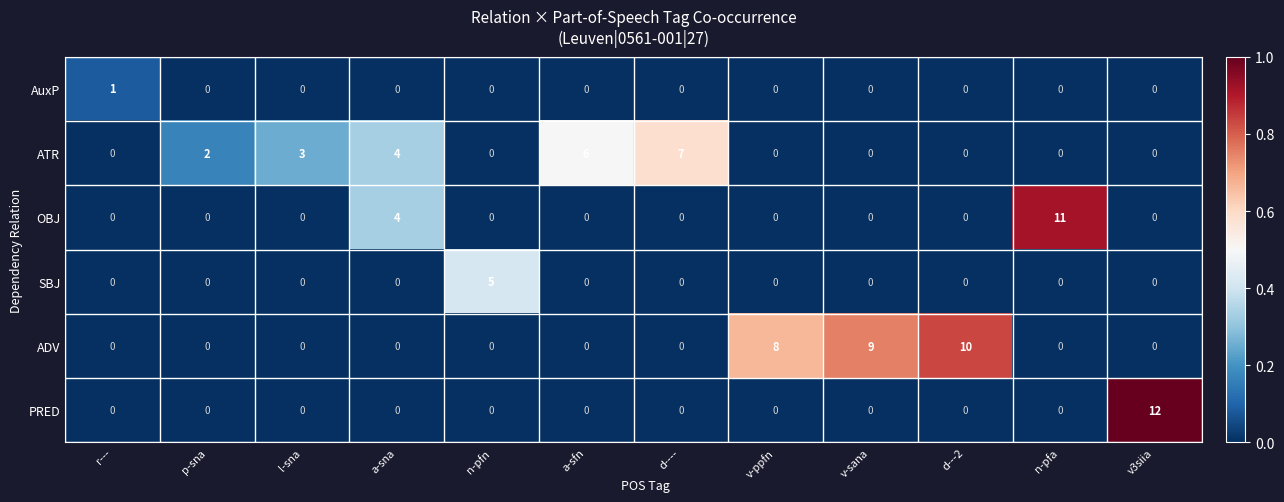

What is the maximum value shown in the chart?

12